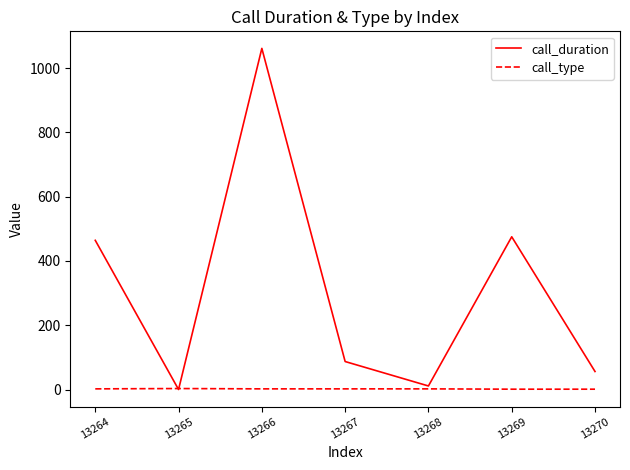

True or false: call_duration has a value of 1061 at 13266.

True